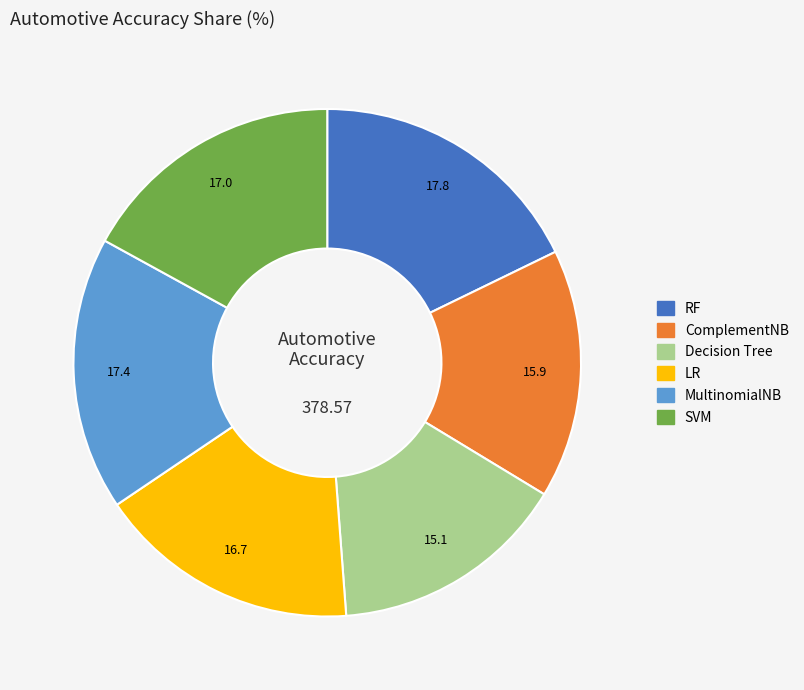

Approximately how many times larger is the value at SVM compared to RF?

1.0